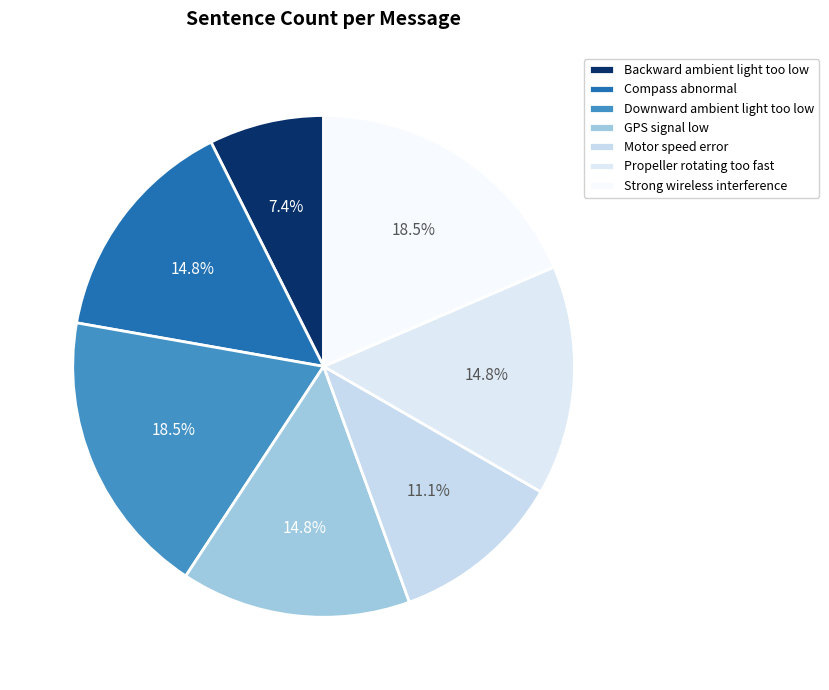

What percentage is NOT represented by Motor speed error?

88.9%